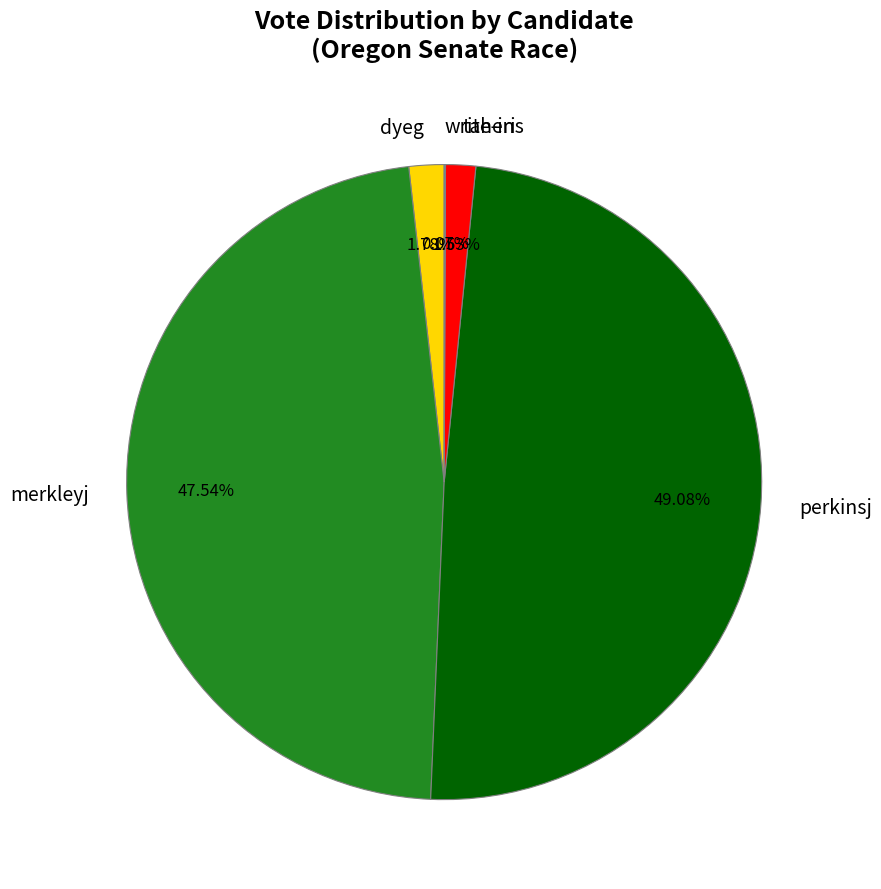

Is the sum of perkinsj and dyeg greater than half?

Yes